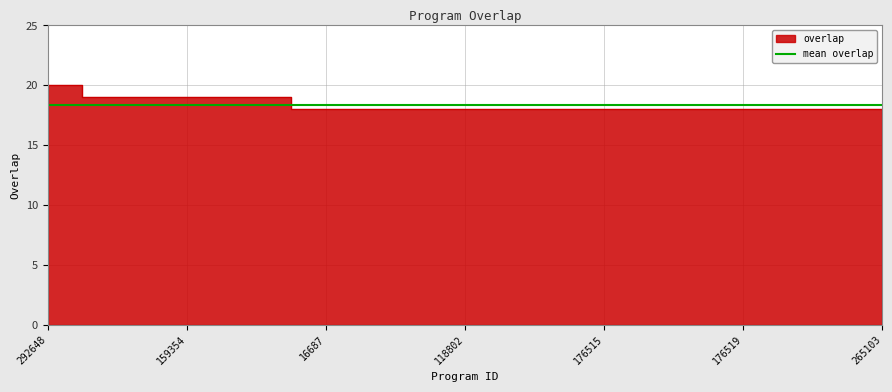

What is the ratio of the value at 176518 to the value at 176520?

1.0